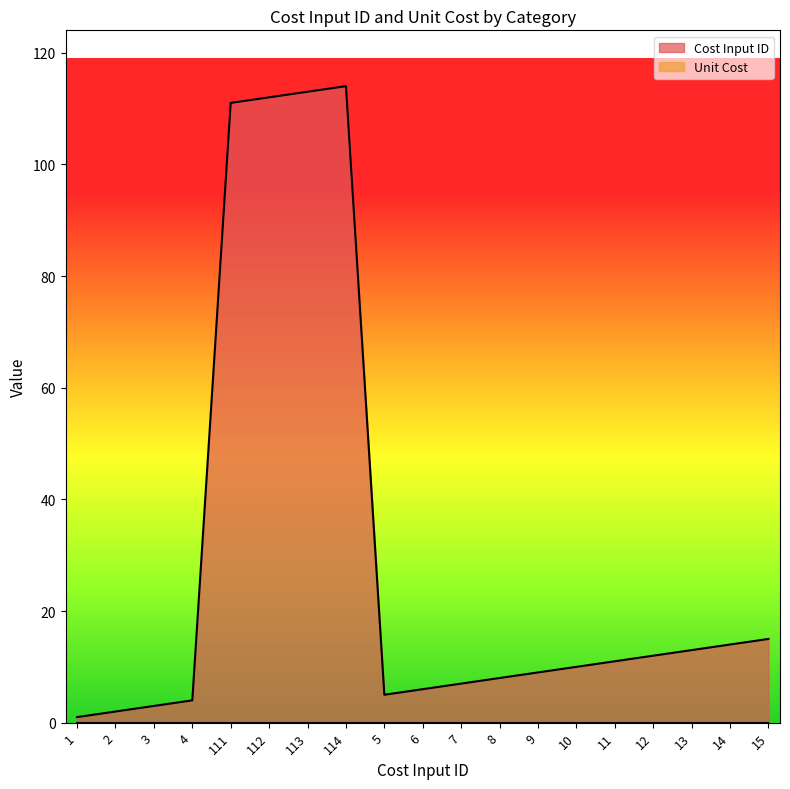

List the labels in order of value, largest first.

114, 113, 112, 111, 15, 14, 13, 12, 11, 10, 9, 8, 7, 6, 5, 4, 3, 2, 1